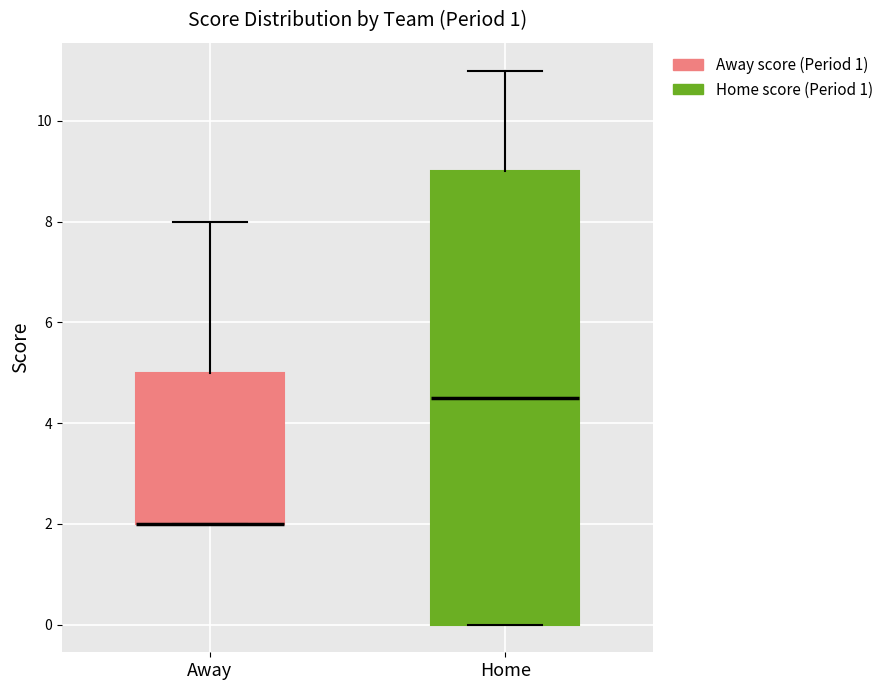

Reading left to right, read every box against the y-axis: the position of its median line, the range the box covers, and the ends of its whiskers. The values are not printed on the chart, so give them approximately, as read against the axis.

Away: median 2.0 (drawn on the box's lower edge), box 2.0 to 5.0, whiskers 2.0 to 8.0
Home: median 4.6, box 0.0 to 9.0, whiskers 0.0 to 11.0